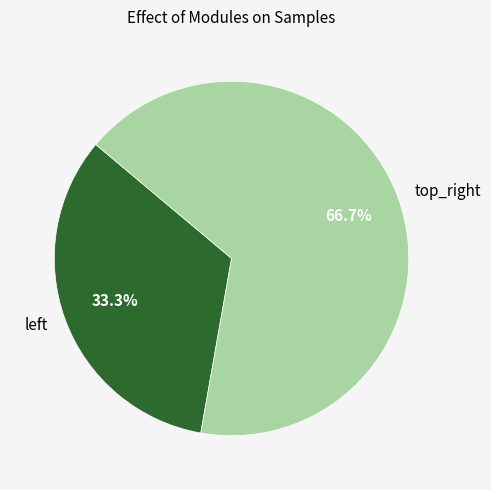

Which slice is the smallest?

left